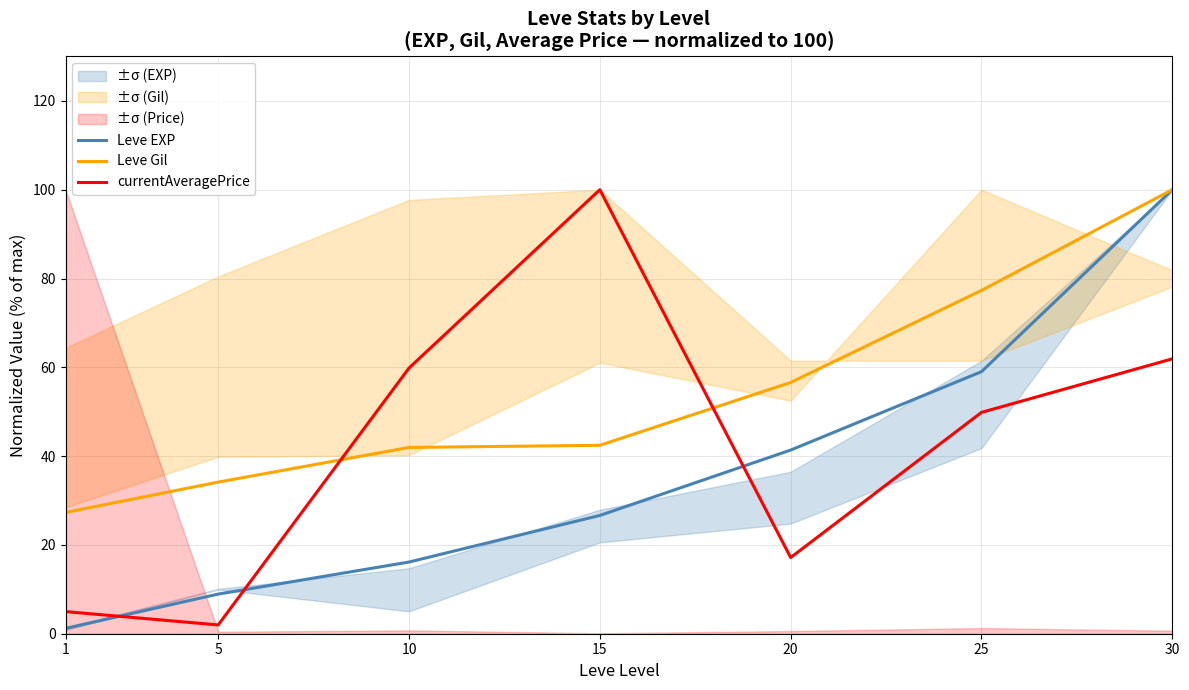

How many values in the Leve EXP series exceed 26?

4